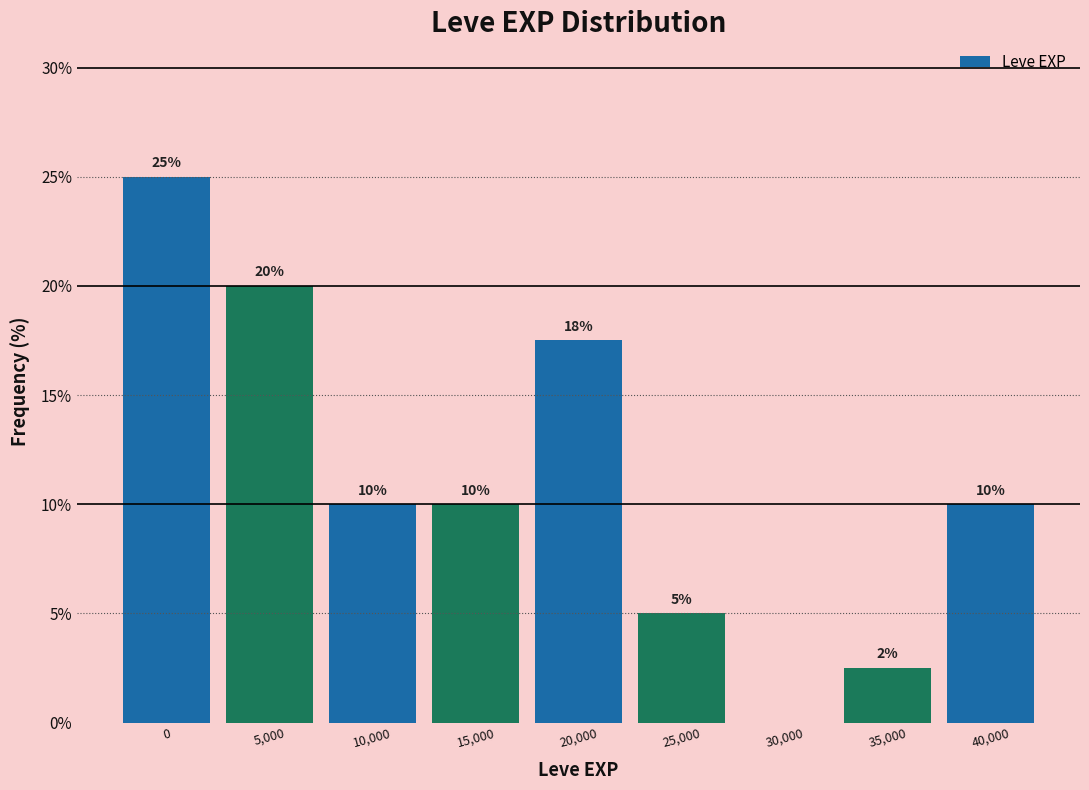

What is the sum of all values?

100.0